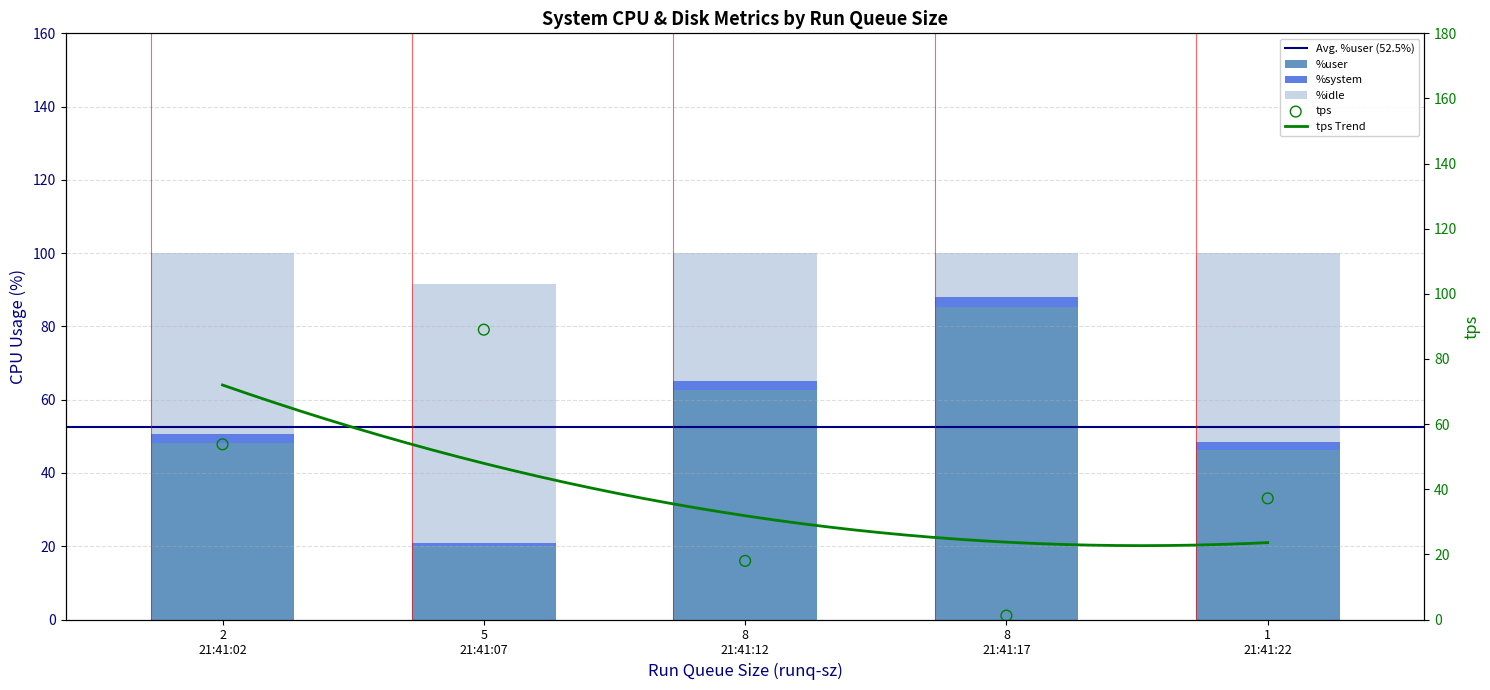

Which series has the largest Y range (max minus min)?

tps